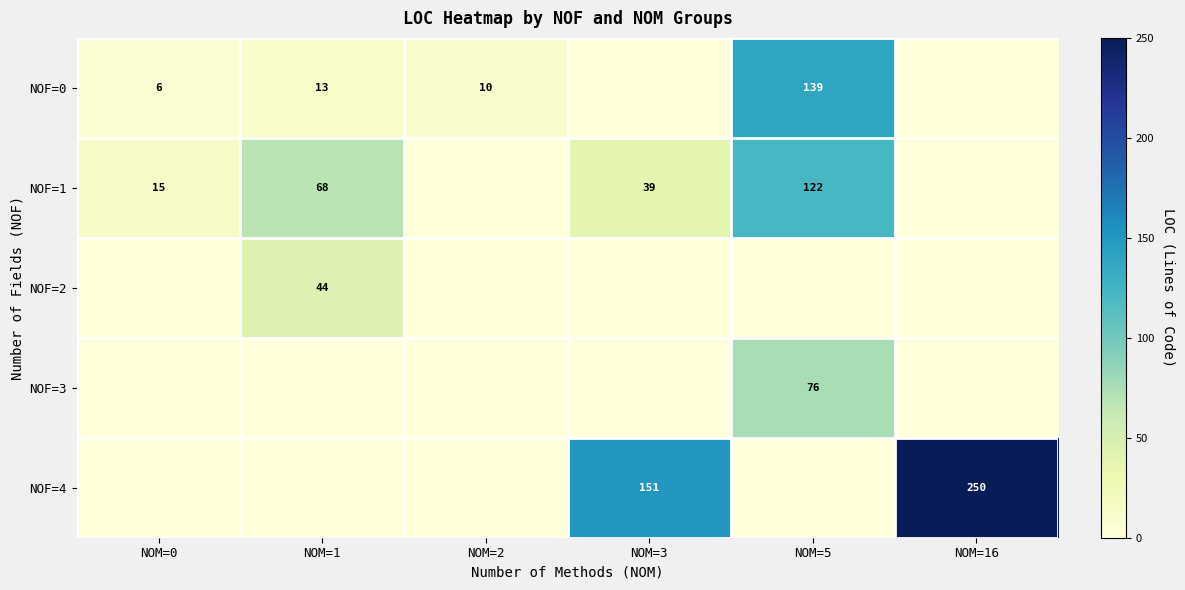

True or false: NOF=1 has a value of 122 at NOM=5.

True